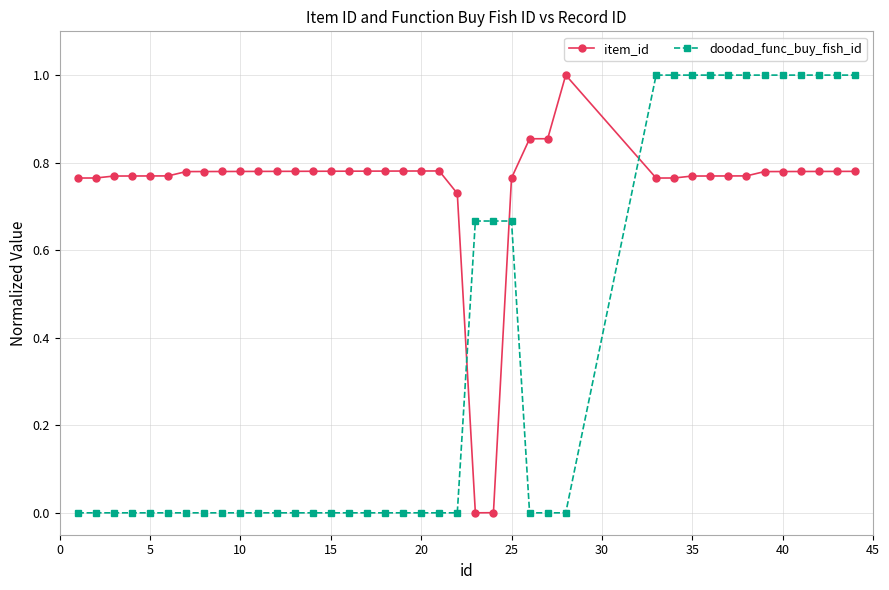

What is the sum of all item_id values?

29.8